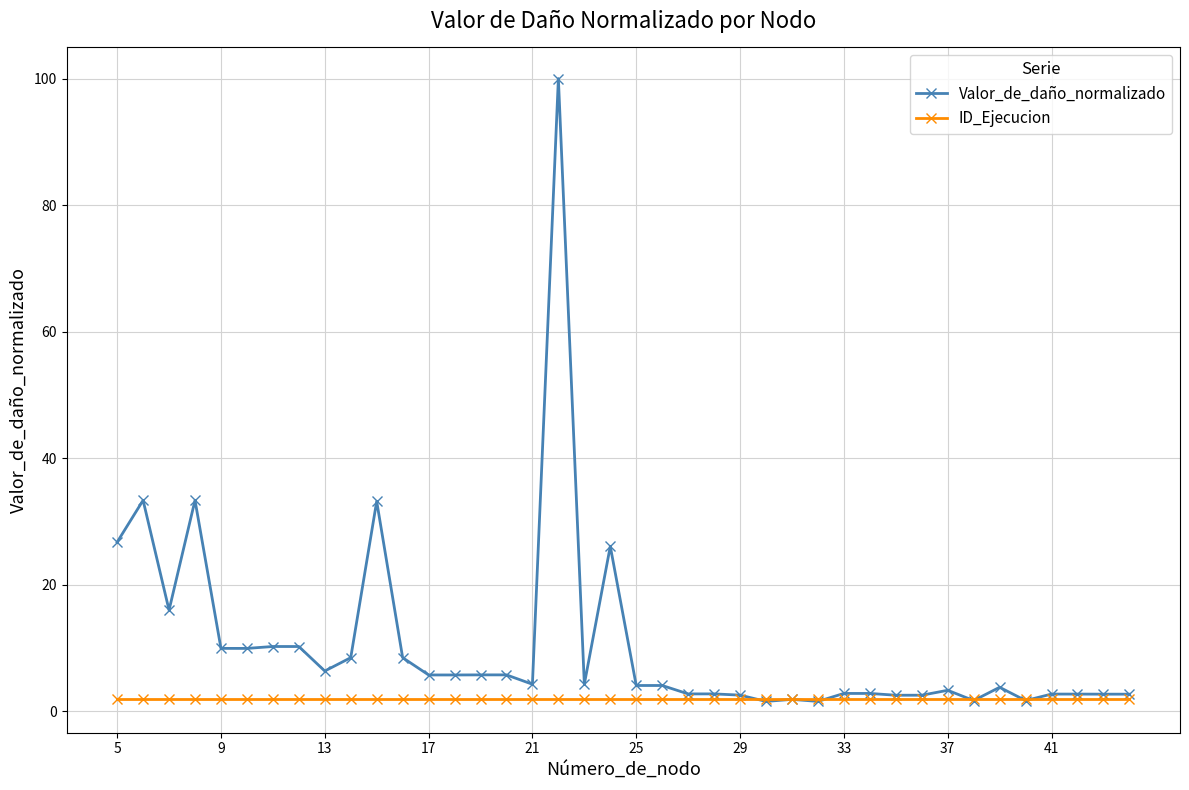

Rank the series by their maximum value, from highest to lowest.

Valor_de_daño_normalizado, ID_Ejecucion